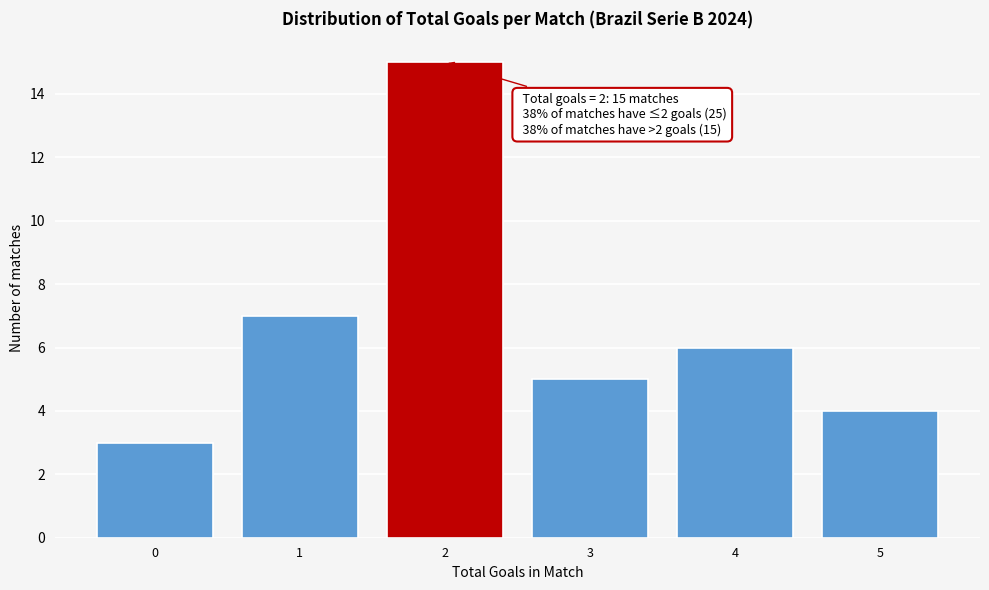

Reading left to right, extract all data points from this chart.

0=3	1=7	2=15	3=5	4=6	5=4